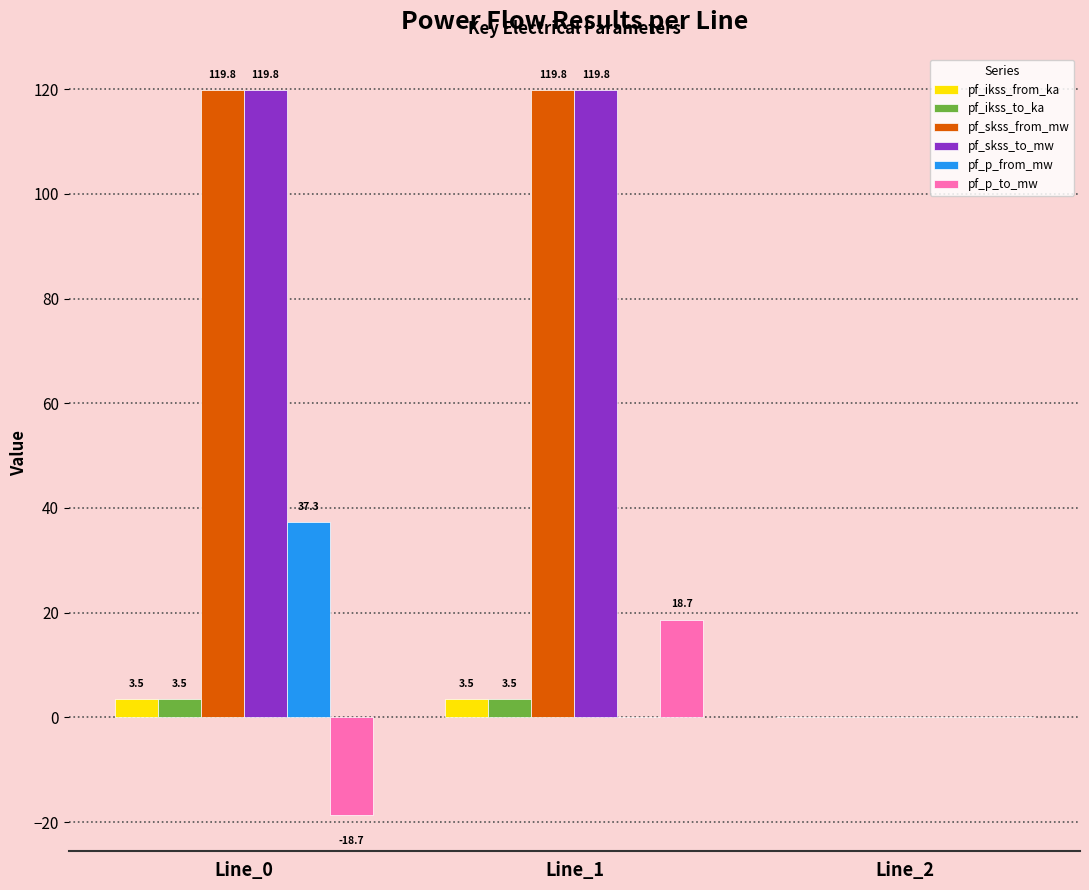

What is the sum of all pf_skss_to_mw values?

239.6